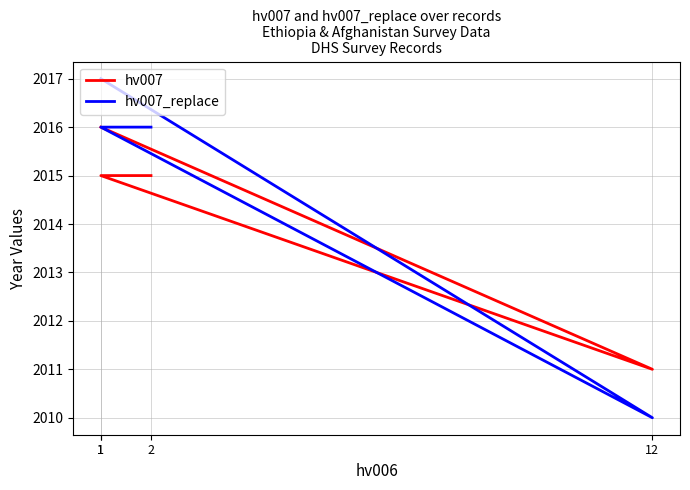

Rank the series by their maximum value, from lowest to highest.

hv007, hv007_replace